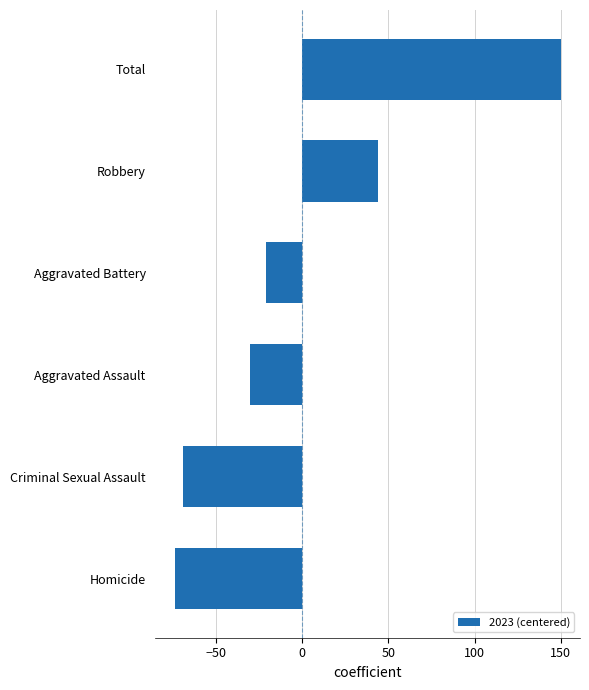

How many data points does each series have?

6